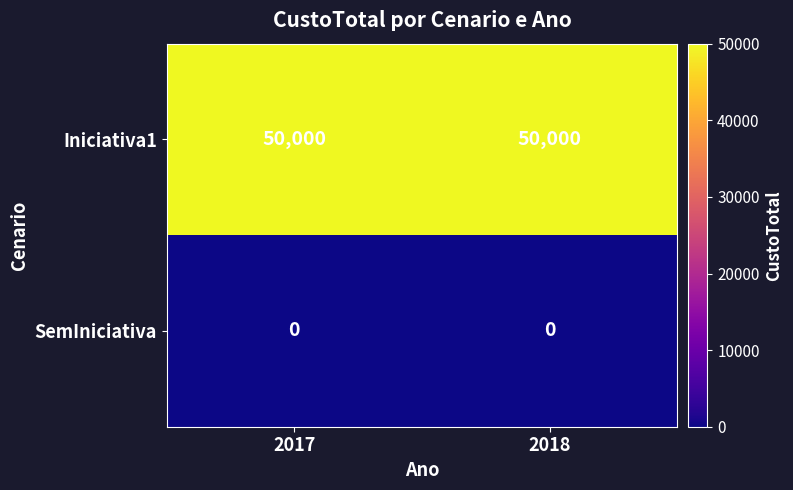

At 2018, list the series in order from largest to smallest.

Iniciativa1, SemIniciativa